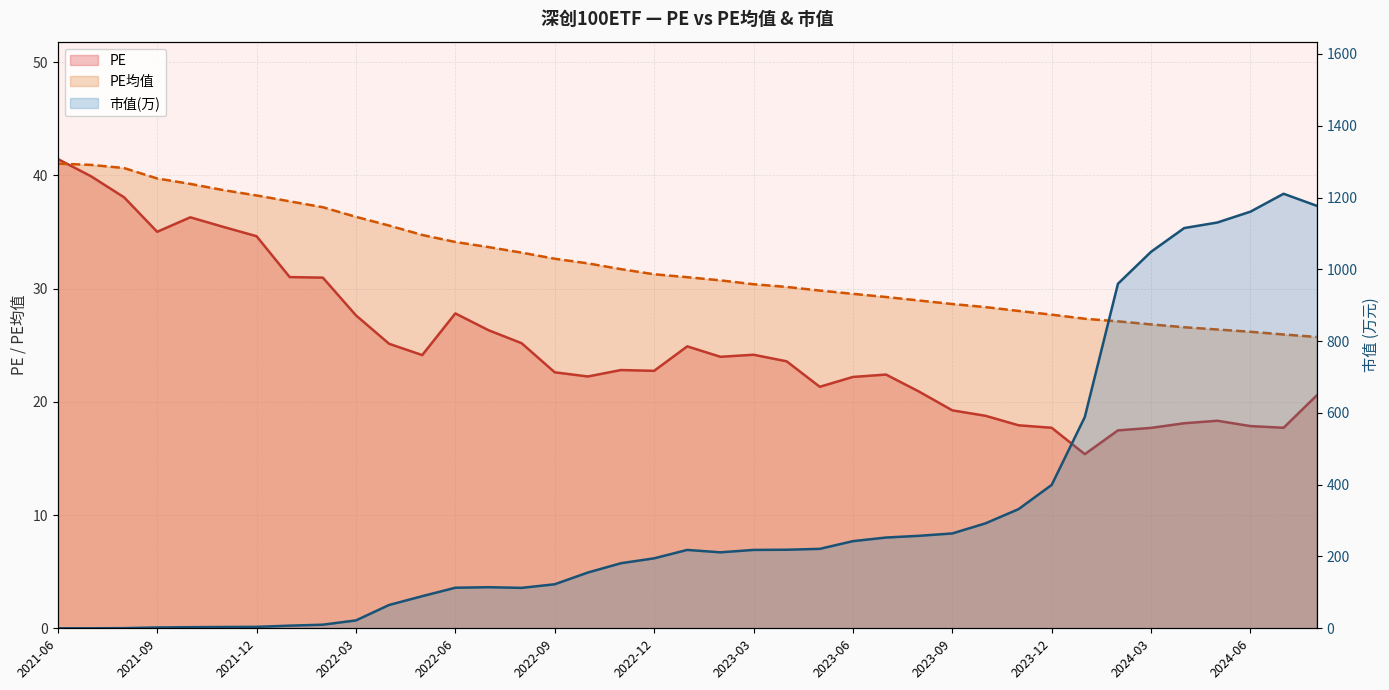

What is the difference between the PE均值 values at 2022-08 and 2021-09?

6.5